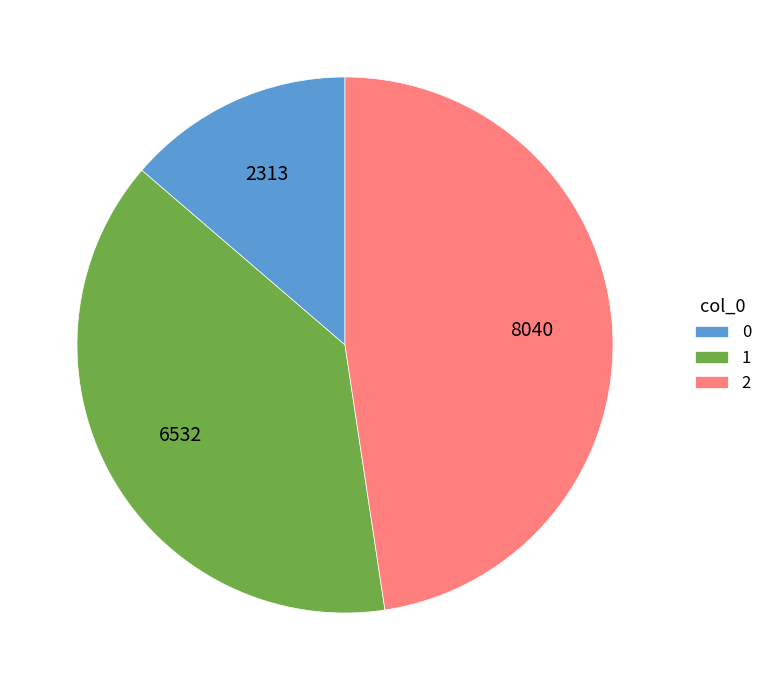

Does 2 account for over 50% of the chart?

No